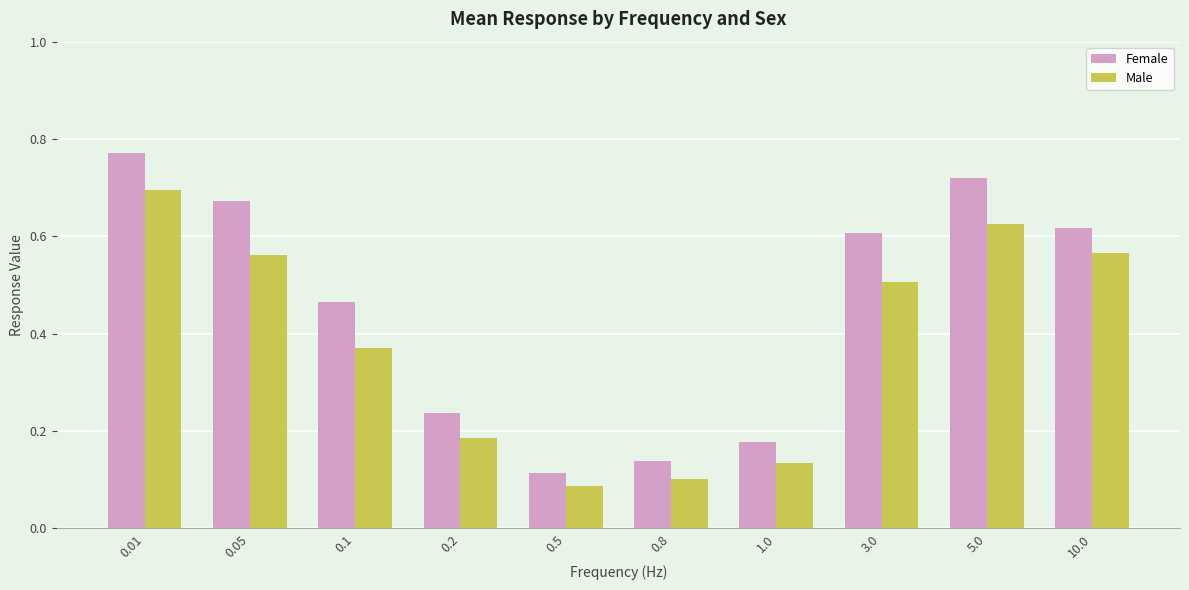

True or false: Male has a value of 1.1 at 0.01.

False